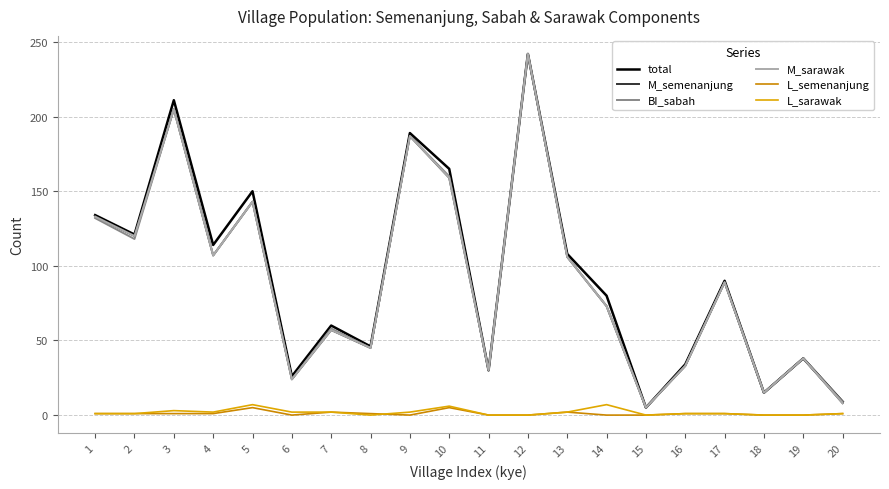

Does the chart have visible grid lines?

Yes